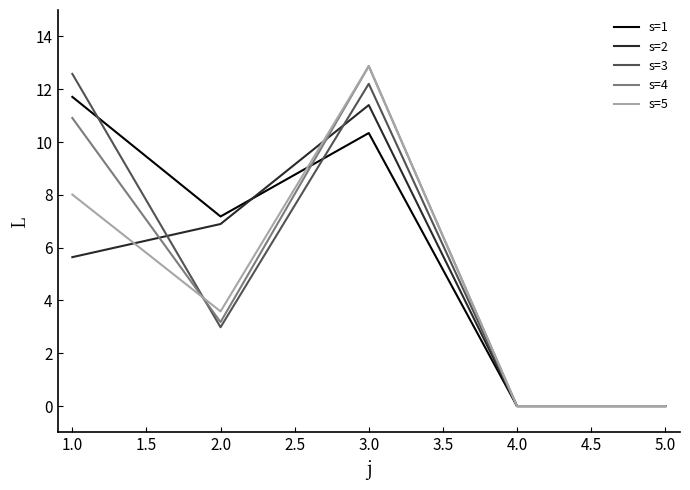

At which category does s=3 reach its first local valley?

2.0